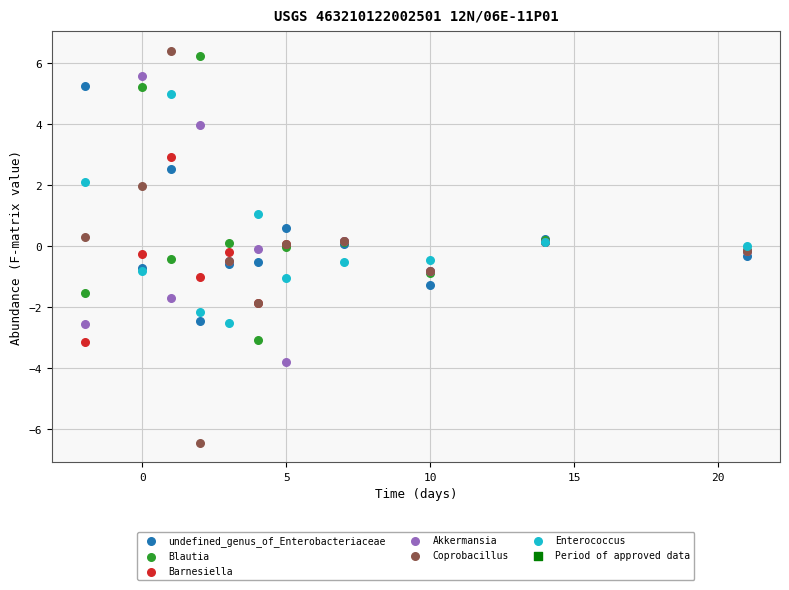

Which series contains the lowest Y value?

Coprobacillus